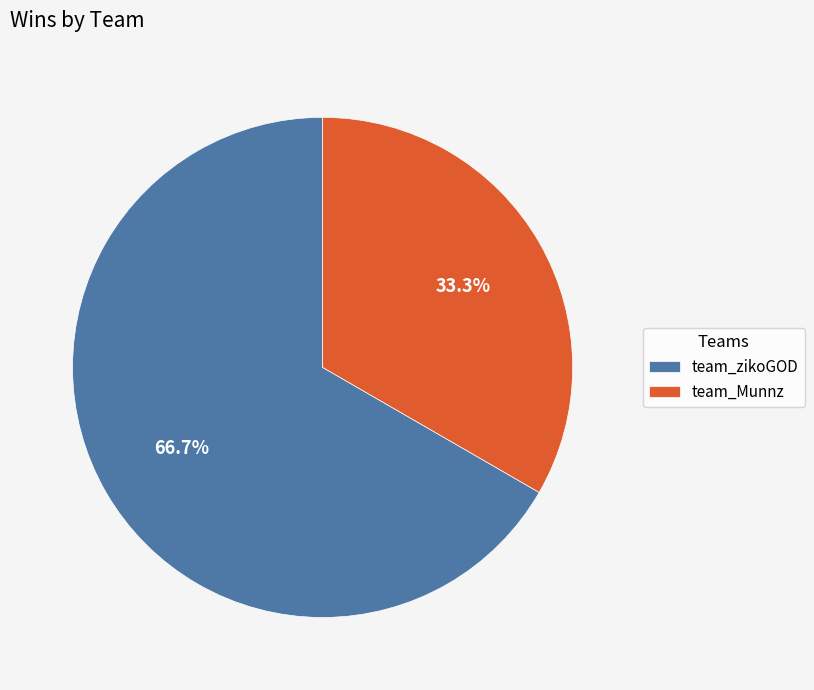

How many slices are in this pie chart?

2